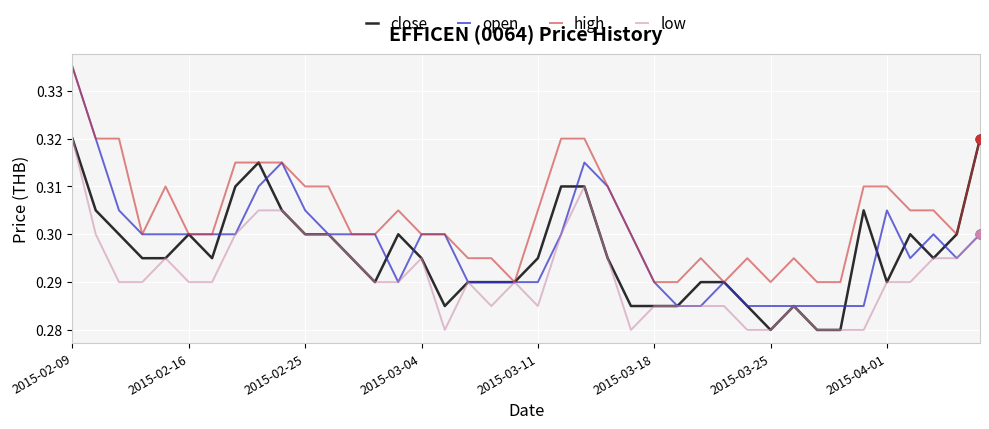

Which series has the largest total across all categories?

high